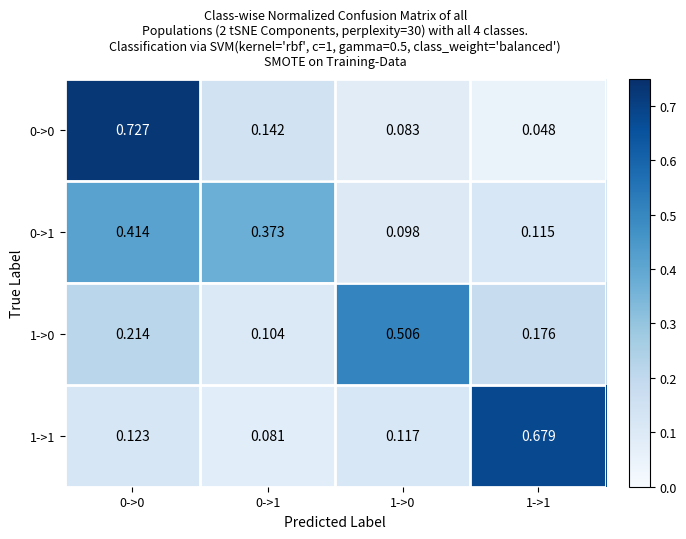

Is the value of 0->0 at 1->0 greater than the value of 1->1 at 1->0?

No